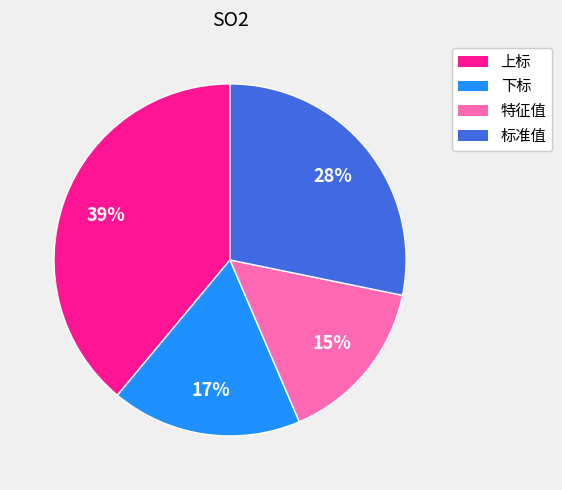

Is 下标 the majority of the pie?

No